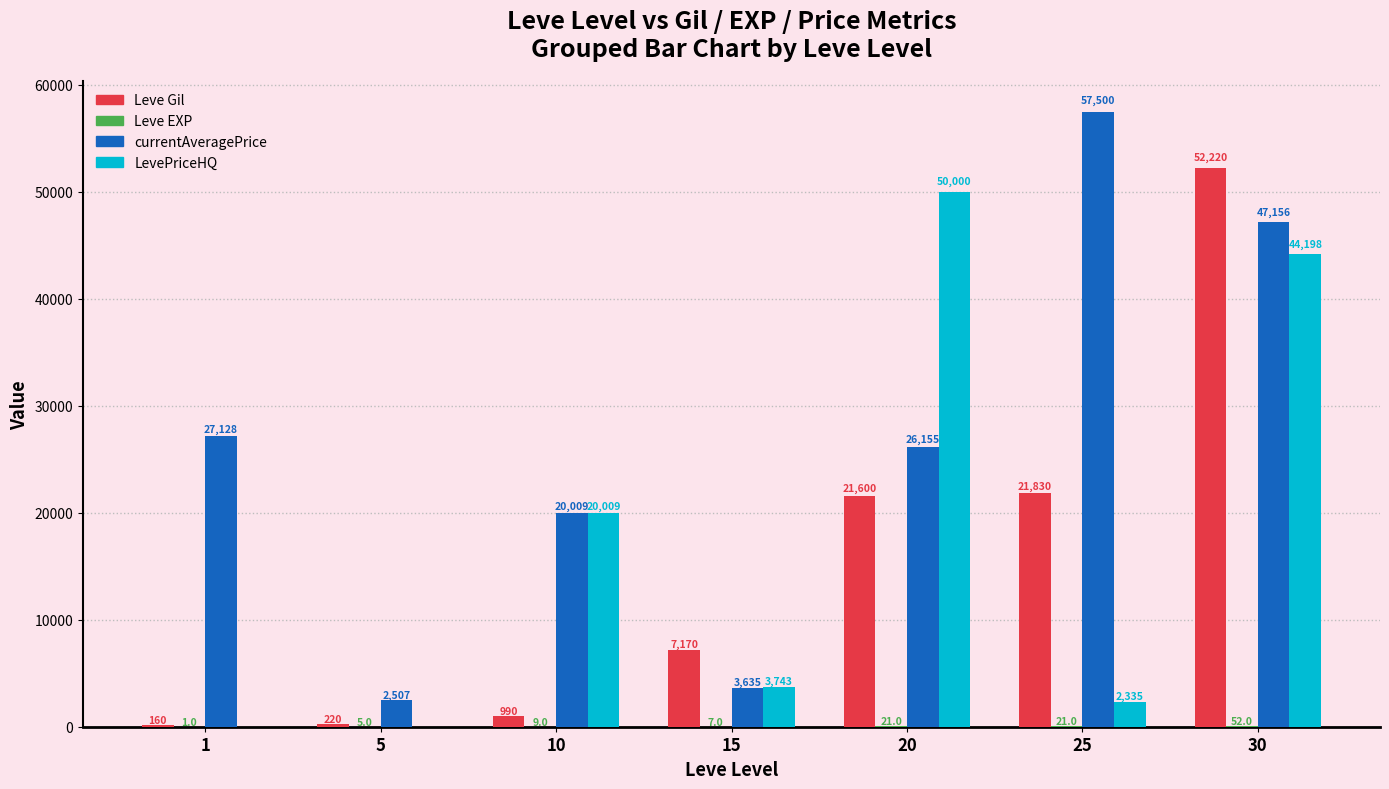

What is the approximate value of Leve Gil at 5?

220.0